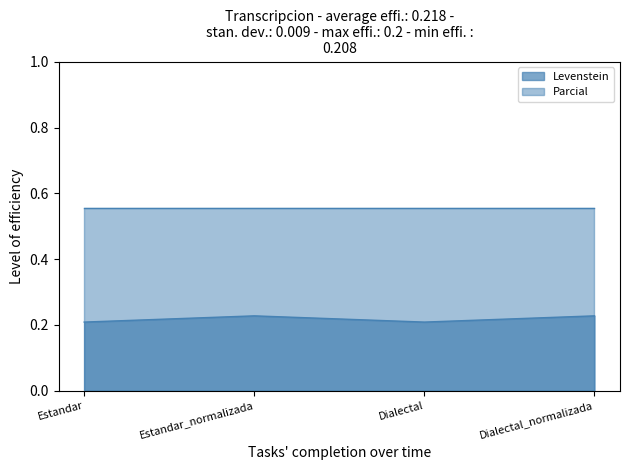

Which category has the lowest value across all series?

Estandar